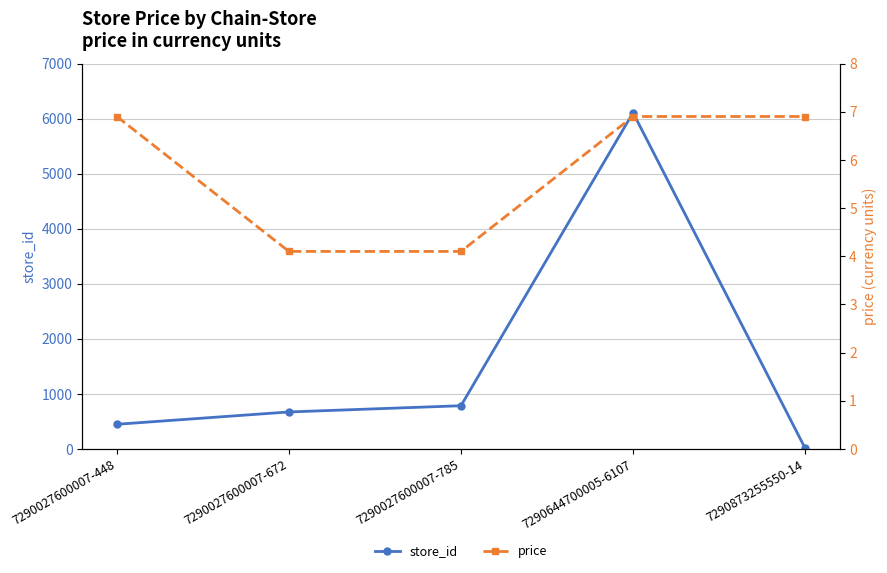

What is the value of the price point at the 3rd from the left?

4.1